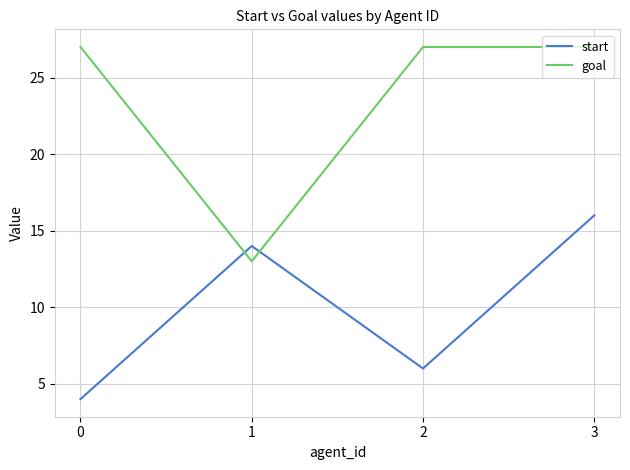

Count the start values in the range 6 to 16.

3